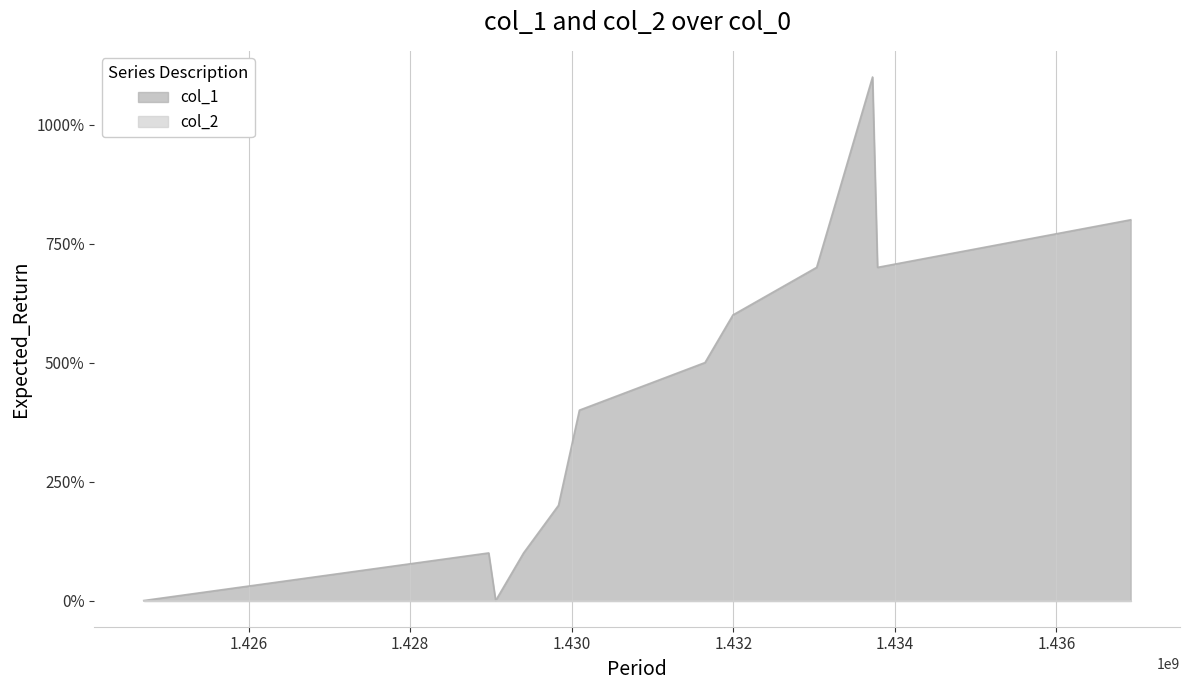

How many points are lower than both their immediate neighbors (excluding endpoints)?

2